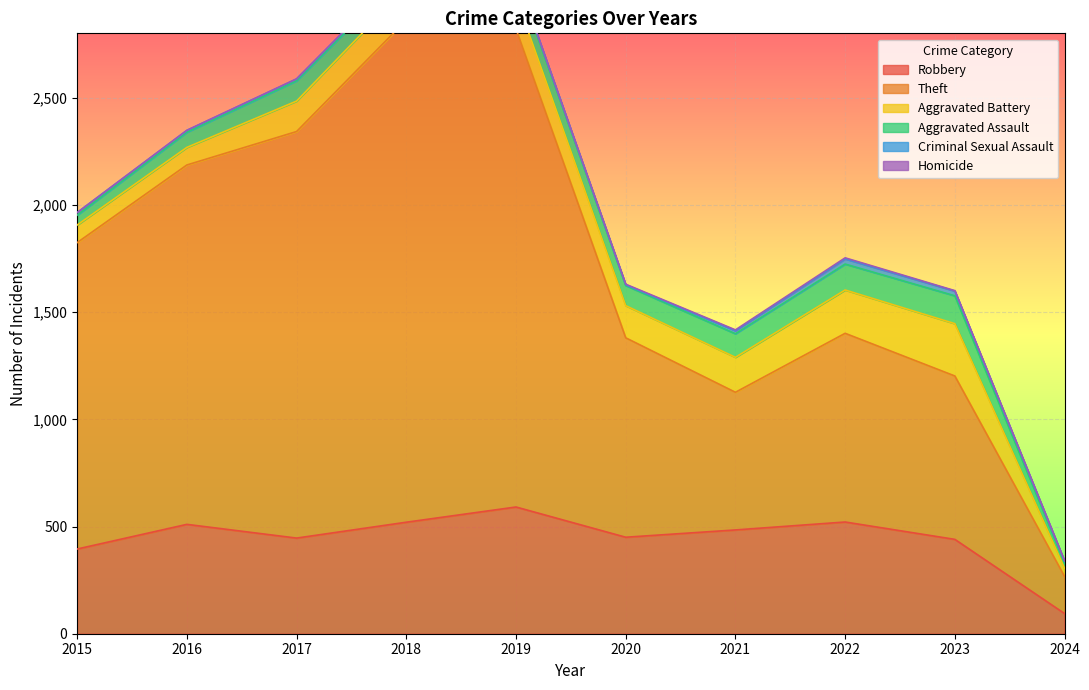

Reading left to right, list all the values displayed in this chart.

Robbery: 395	510	446	520	591	450	484	521	440	94
Theft: 1429	1676	1896	2342	2230	930	642	880	762	173
Aggravated Battery: 82	82	142	152	148	150	163	202	244	38
Aggravated Assault: 46	71	95	77	98	94	110	121	130	25
Criminal Sexual Assault: 12	8	8	11	8	3	14	24	22	8
Homicide: 0	1	1	1	2	3	4	5	2	2